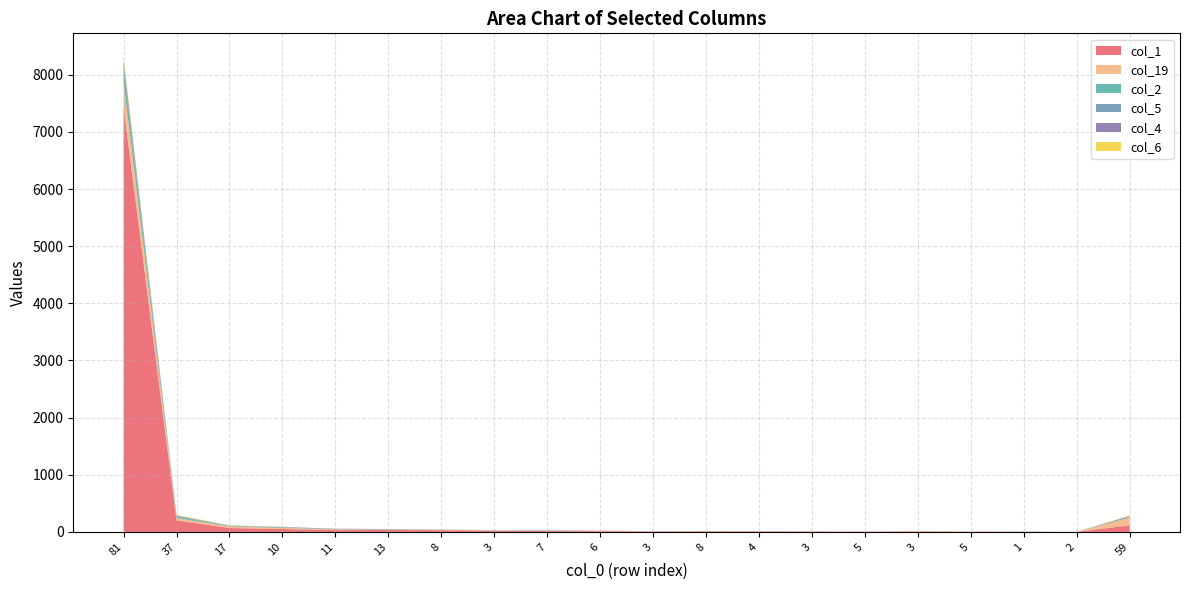

Reading right to left, list all the values displayed in this chart.

col_1: 115	1	3	3	8	4	6	8	10	8	14	15	19	30	33	31	51	68	201	7431
col_19: 135	0	1	3	6	3	1	4	4	3	6	9	7	6	7	14	19	27	42	432
col_2: 6	0	0	0	0	0	0	0	2	0	0	4	3	3	2	1	8	6	27	225
col_5: 16	0	0	0	0	0	1	0	0	1	2	3	1	1	7	7	5	4	7	88
col_4: 7	0	2	1	1	1	1	2	0	0	0	2	1	1	1	3	4	4	9	75
col_6: 10	0	0	1	1	0	2	1	1	0	1	0	1	2	0	0	4	5	12	58